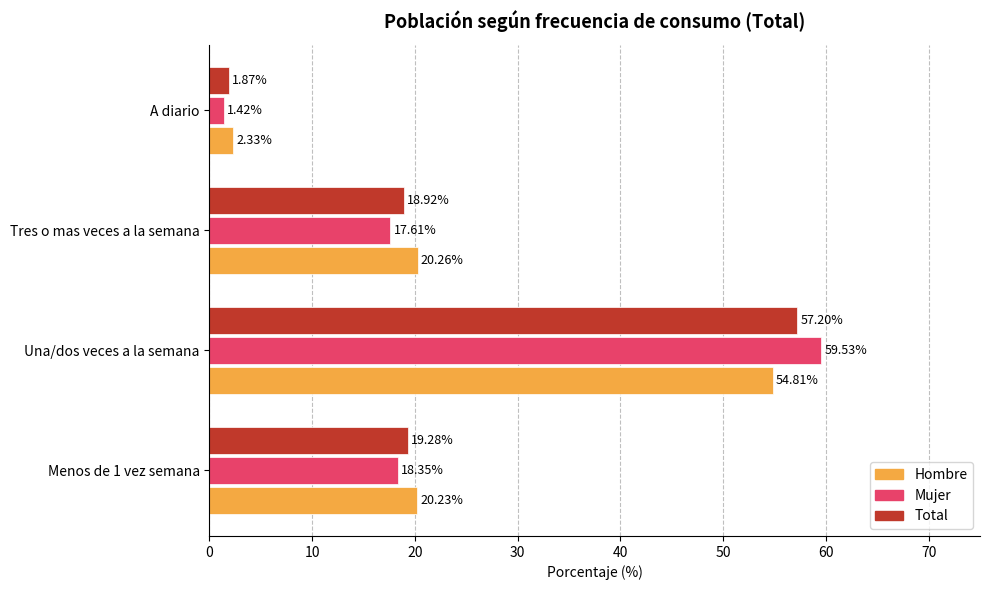

What are all the series names shown in the legend?

Hombre, Mujer, Total